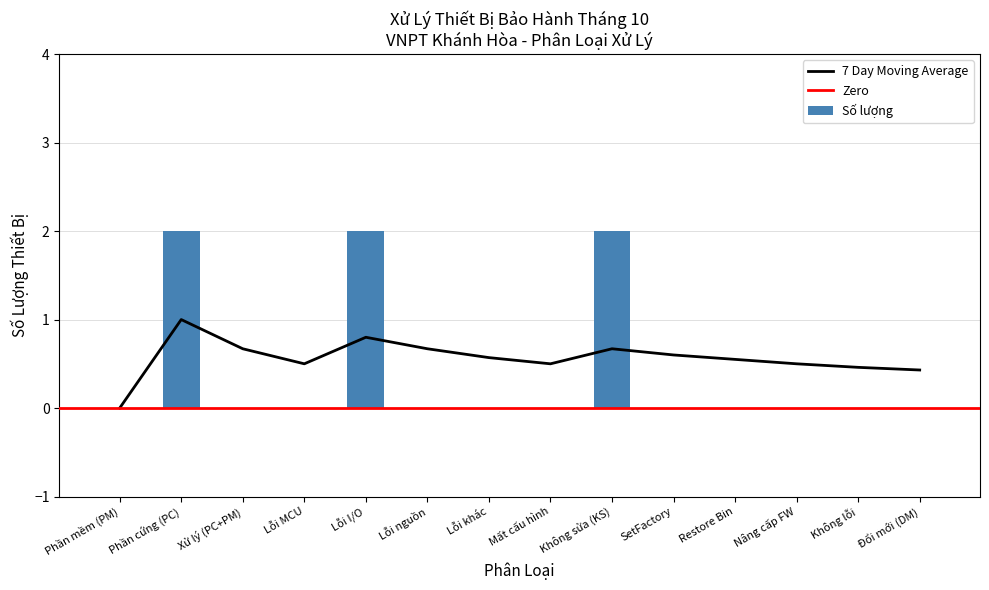

The value of Số lượng at SetFactory is 1. True or false?

False